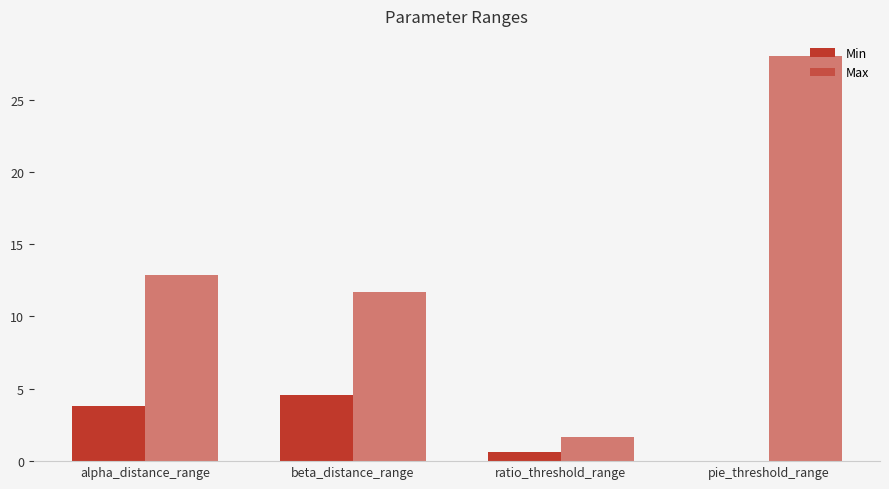

At which category is the sum across all series the highest?

pie_threshold_range